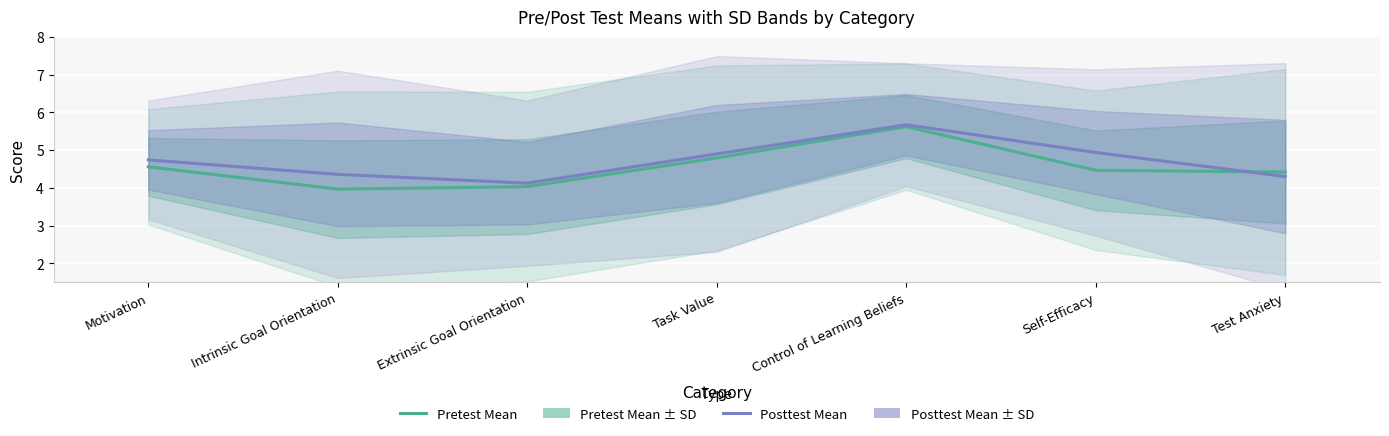

Reading left to right, extract all data points from this chart.

Pretest Mean: Motivation=4.6	Intrinsic Goal Orientation=4.0	Extrinsic Goal Orientation=4.0	Task Value=4.8	Control of Learning Beliefs=5.6	Self-Efficacy=4.5	Test Anxiety=4.4
Posttest Mean: Motivation=4.7	Intrinsic Goal Orientation=4.4	Extrinsic Goal Orientation=4.1	Task Value=4.9	Control of Learning Beliefs=5.7	Self-Efficacy=4.9	Test Anxiety=4.3